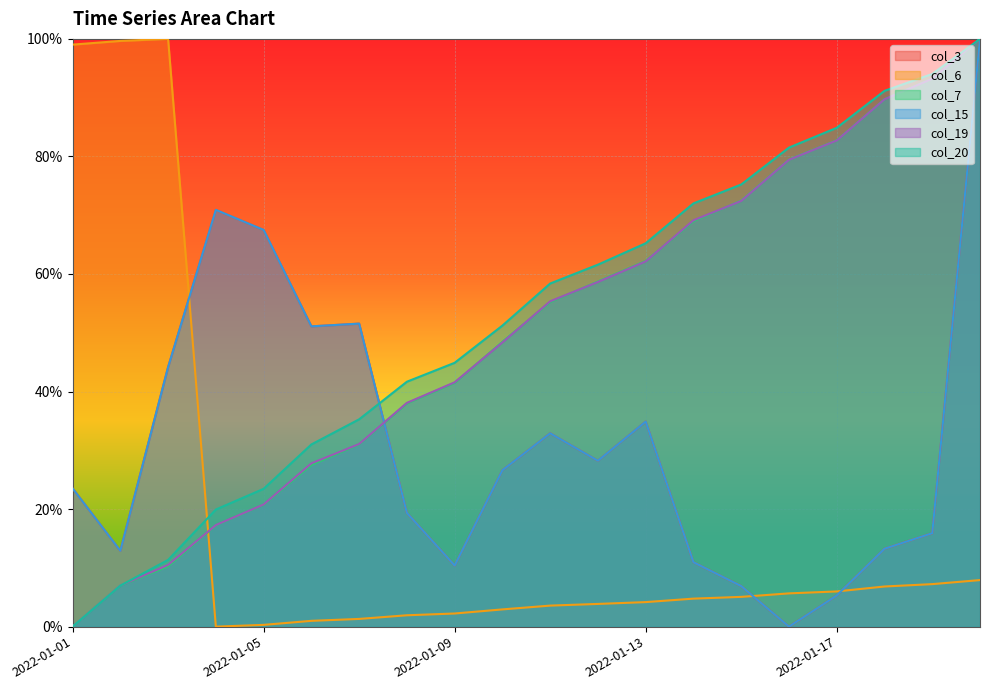

What is the approximate value of col_20 at 2022-01-18?

0.9